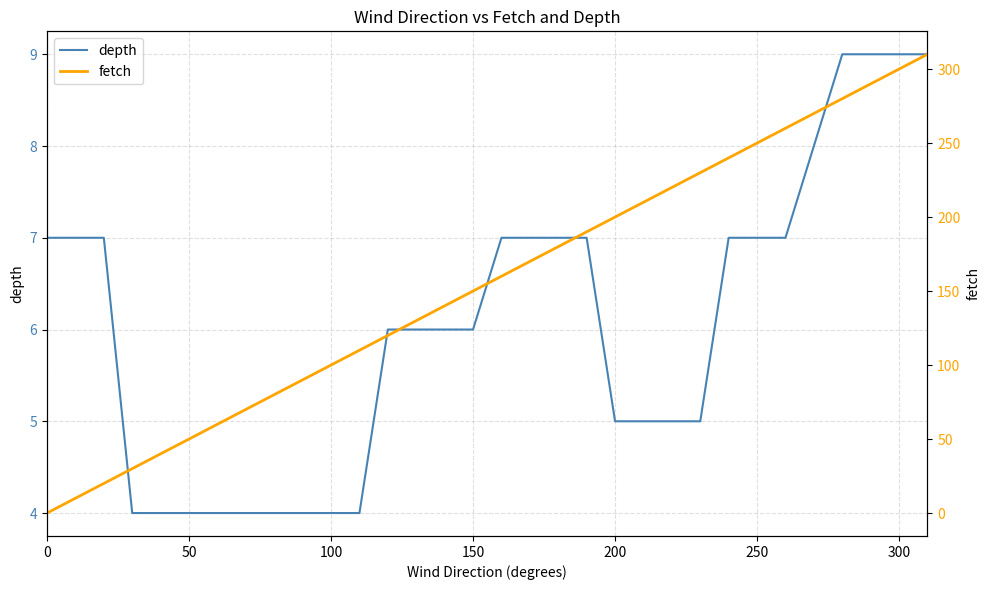

The value of depth at 250 is 4. True or false?

False